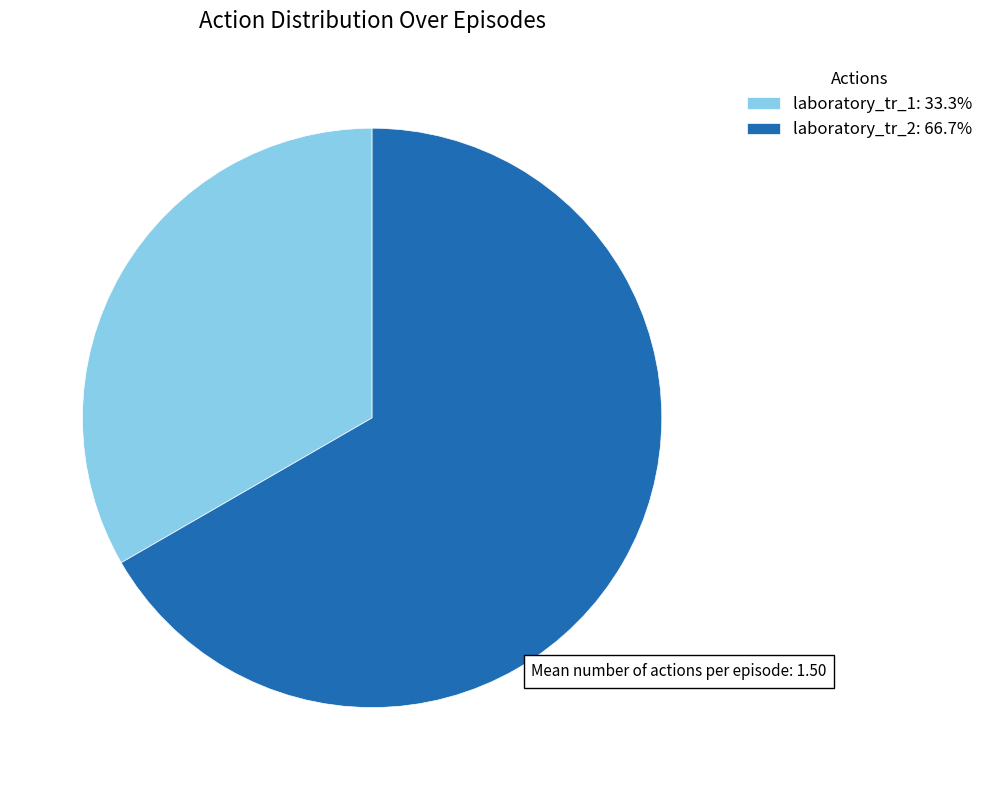

Between laboratory_tr_1 and laboratory_tr_2, which is larger?

laboratory_tr_2